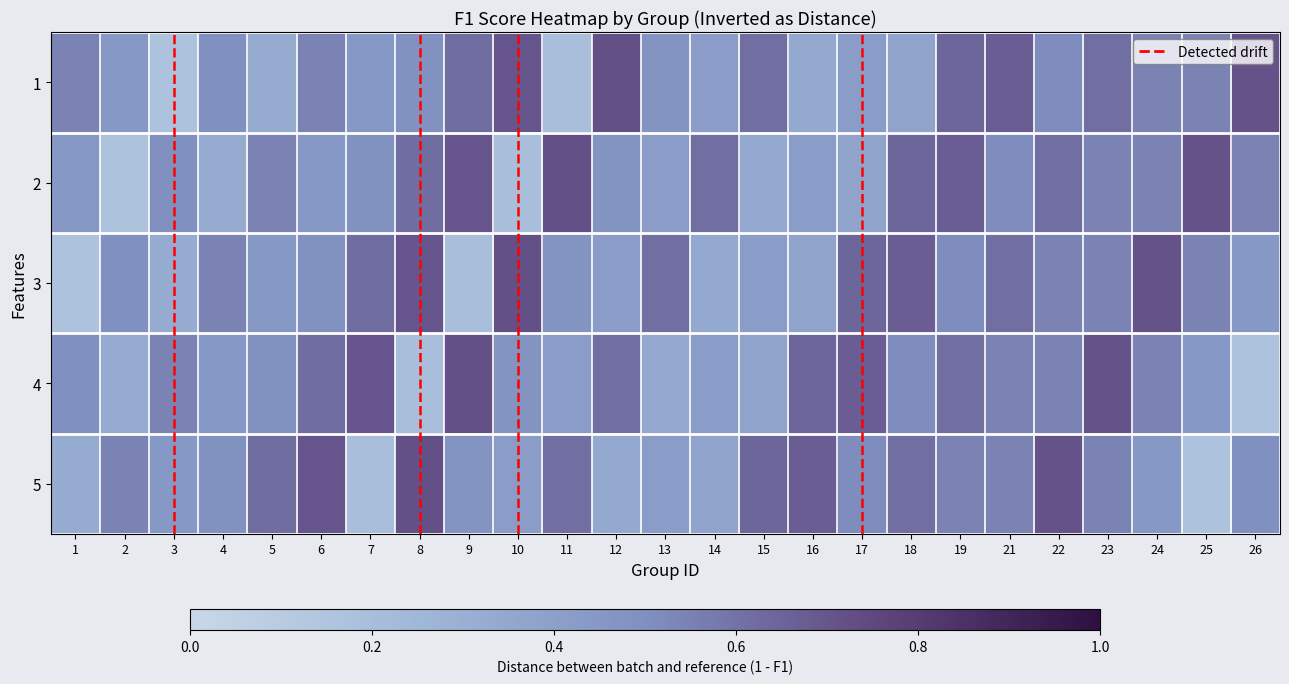

Is it true that 5 equals 0.6 at 5?

True